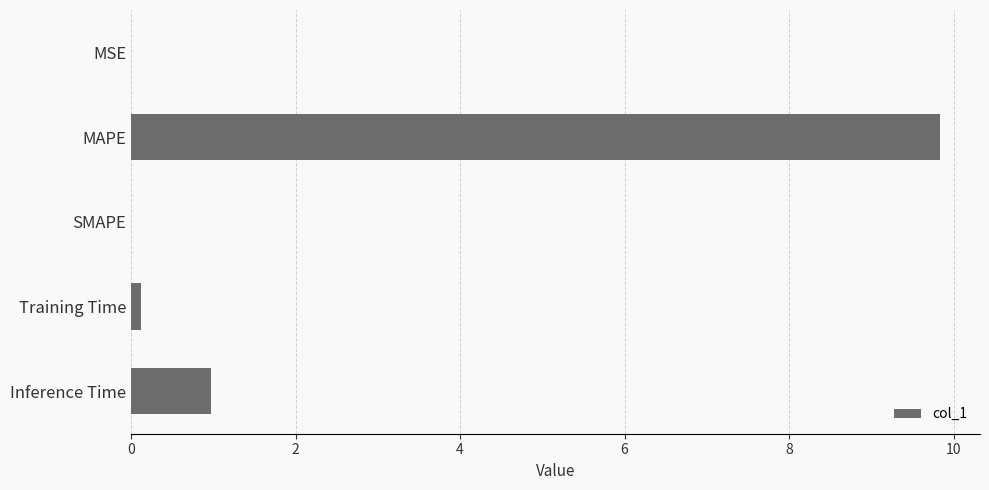

The chart shows a value of 1.0 at Inference Time. True or false?

True